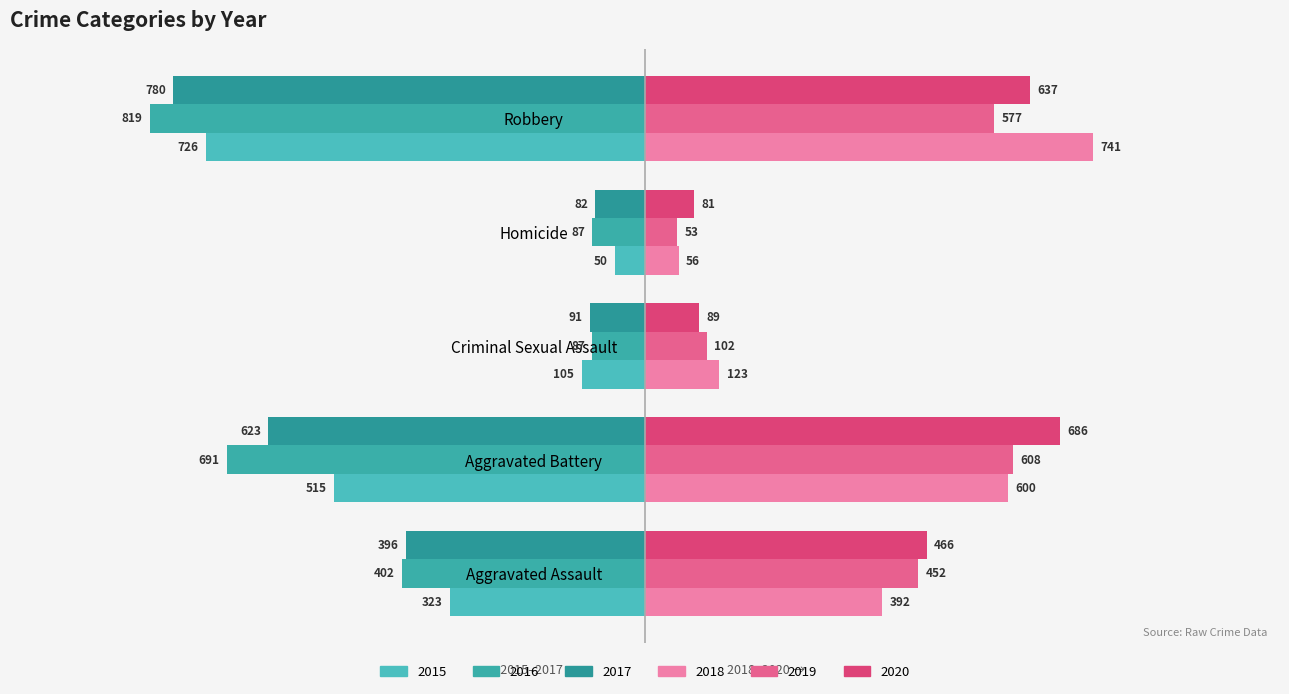

What is the average value of the 2019 series?

358